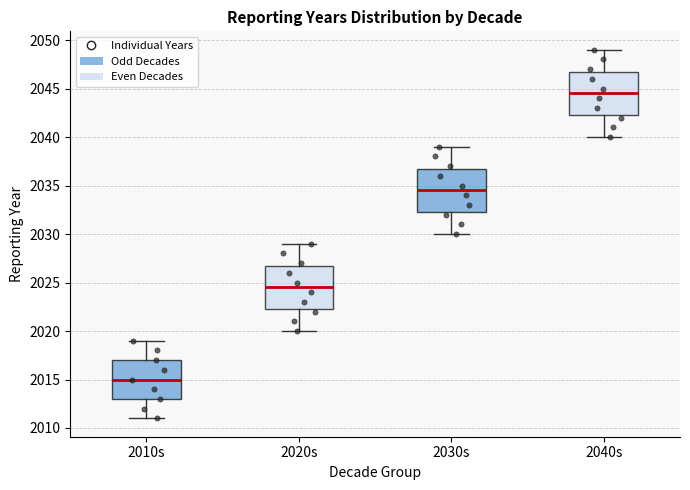

Reading left to right, transcribe this box plot: for each box, give where its median line is, the range the box spans, and where its two whiskers end, as read against the y-axis. The values are not printed on the chart, so give them approximately, as read against the axis.

2010s: median 2015.0, box 2013.0 to 2017.0, whiskers 2011.0 to 2019.0
2020s: median 2024.5, box 2022.5 to 2027.0, whiskers 2020.0 to 2029.0
2030s: median 2034.5, box 2032.5 to 2037.0, whiskers 2030.0 to 2039.0
2040s: median 2044.5, box 2042.5 to 2047.0, whiskers 2040.0 to 2049.0